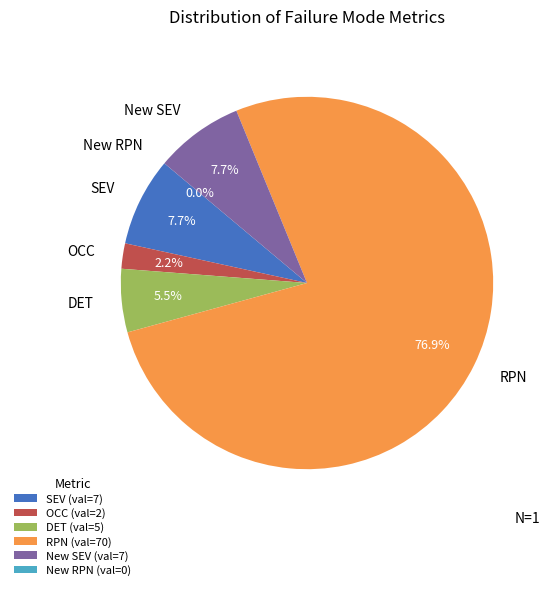

Rank the categories by value from highest to lowest.

RPN, SEV, New SEV, DET, OCC, New RPN